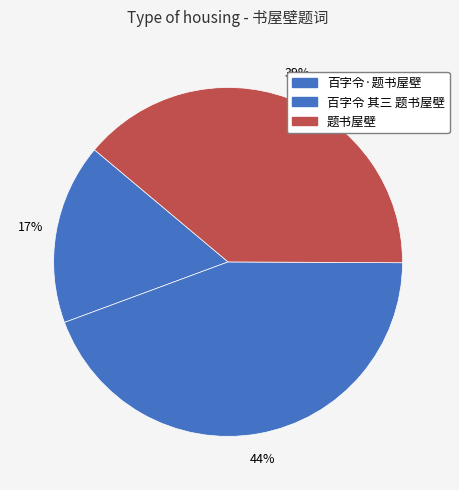

How many segments does this pie chart have?

3